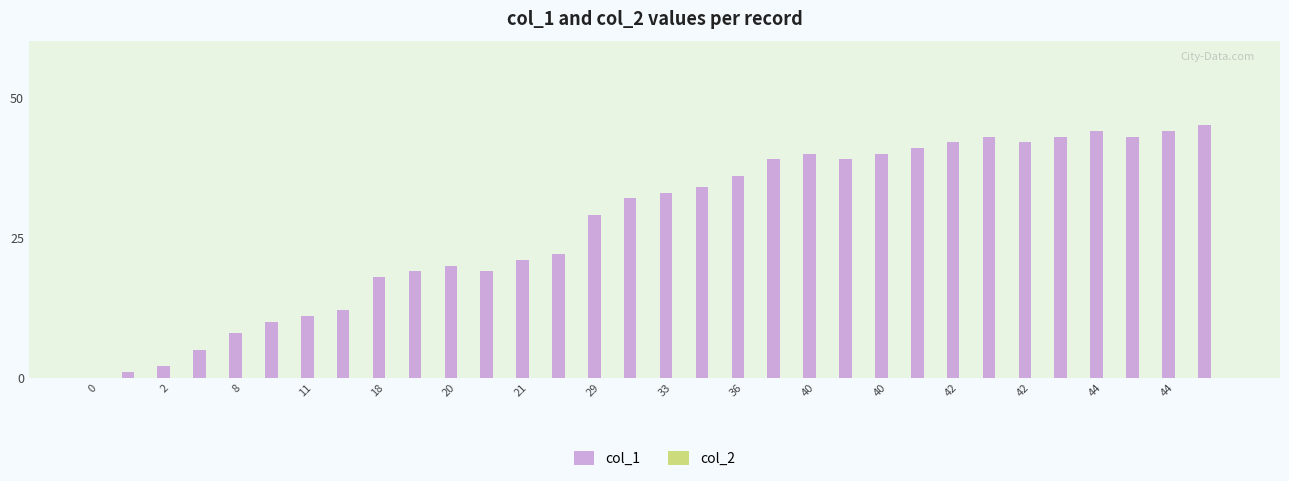

Are the bars horizontal?

No